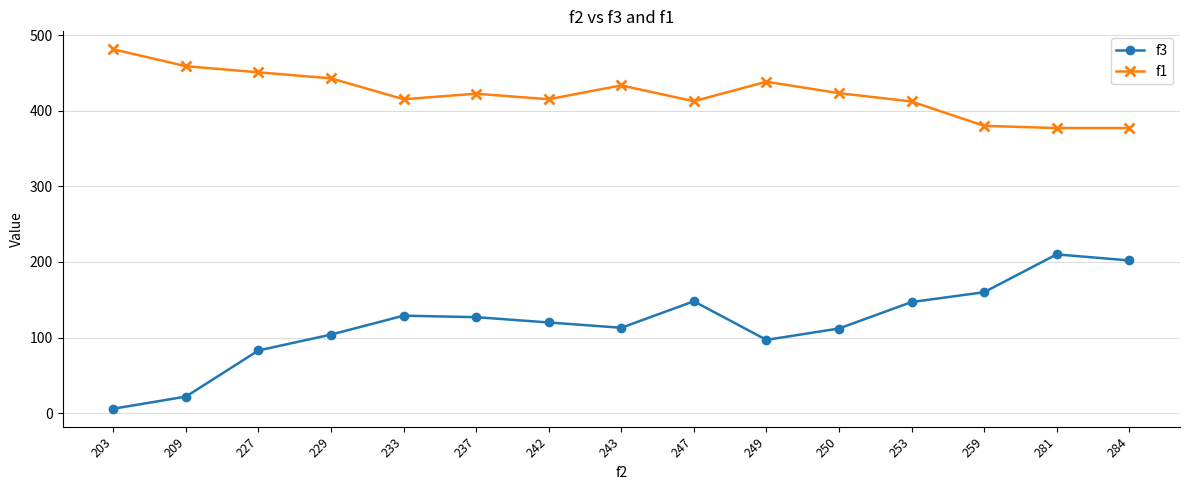

What is the average value of the f3 series?

118.7